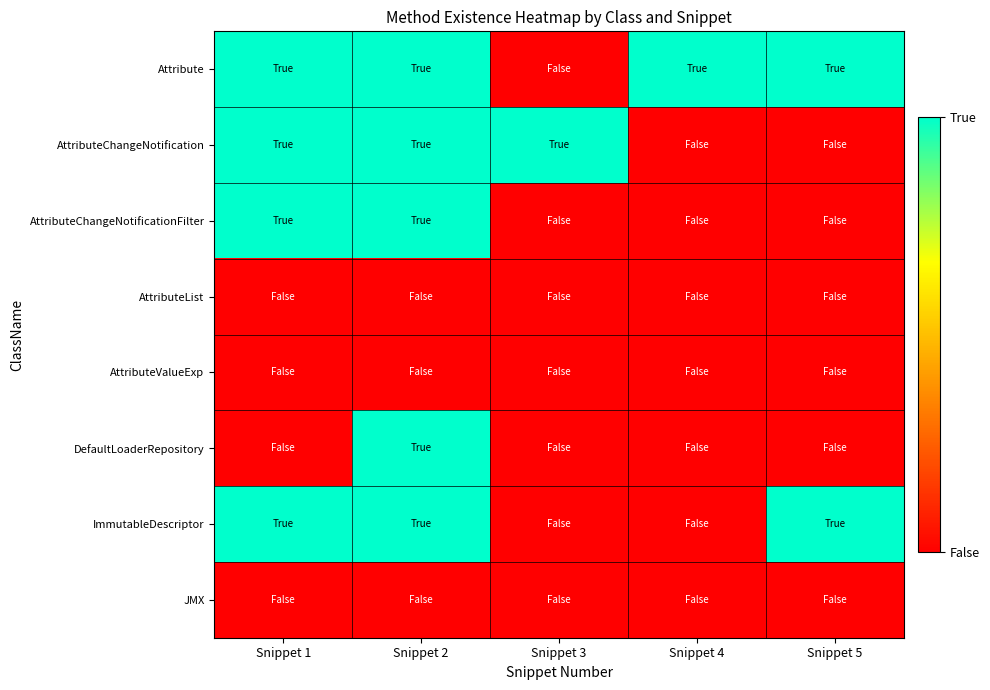

How many categories are shown in the chart?

5